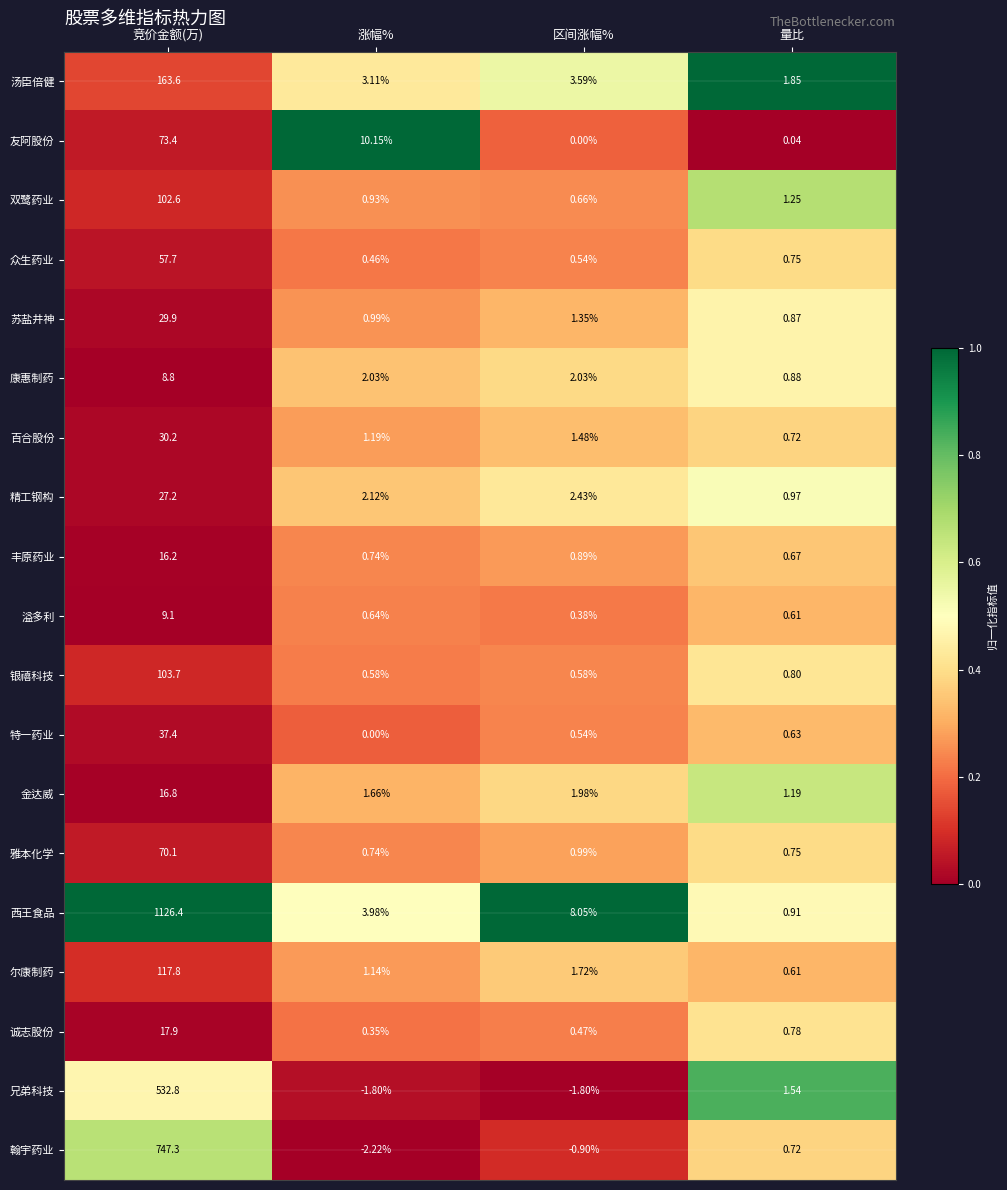

Which series has the widest spread of values?

西王食品